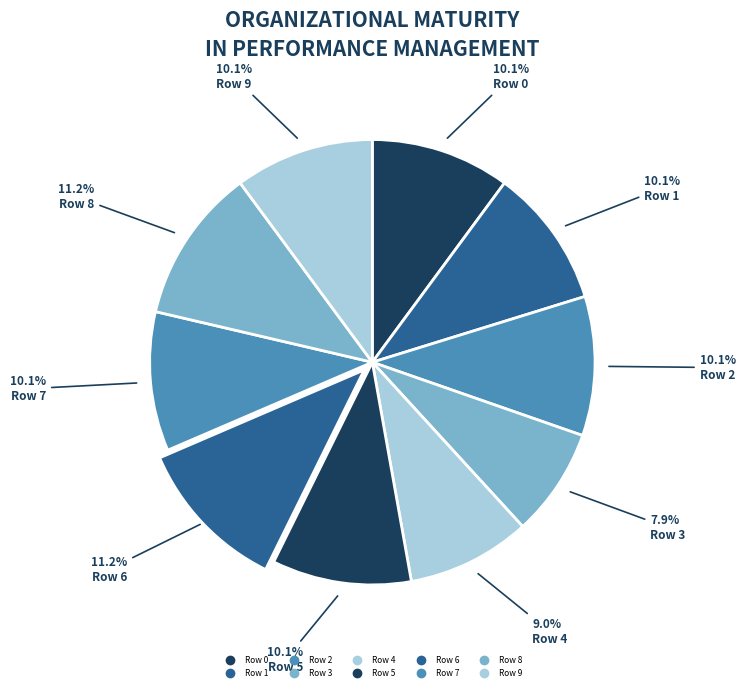

Combined, what portion of the pie is Row 4 and Row 0?

19.1%